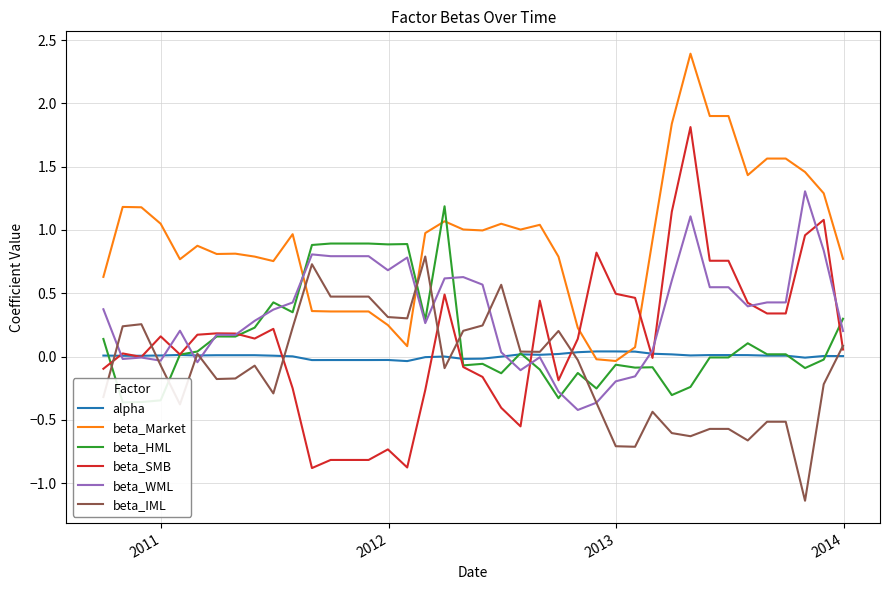

Reading left to right, transcribe all the data shown in this chart.

alpha: 0.0	0.0	0.0	0.0	0.0	0.0	0.0	0.0	0.0	0.0	0.0	-0.0	-0.0	-0.0	-0.0	-0.0	-0.0	-0.0	-0.0	-0.0	-0.0	-0.0	0.0	0.0	0.0	0.0	0.0	0.0	0.0	0.0	0.0	0.0	0.0	0.0	0.0	0.0	0.0	-0.0	0.0	0.0
beta_Market: 0.6	1.2	1.2	1.0	0.8	0.9	0.8	0.8	0.8	0.8	1.0	0.4	0.4	0.4	0.4	0.2	0.1	1.0	1.1	1.0	1.0	1.0	1.0	1.0	0.8	0.2	-0.0	-0.0	0.1	0.9	1.8	2.4	1.9	1.9	1.4	1.6	1.6	1.5	1.3	0.8
beta_HML: 0.1	-0.4	-0.4	-0.3	0.0	0.0	0.2	0.2	0.2	0.4	0.3	0.9	0.9	0.9	0.9	0.9	0.9	0.3	1.2	-0.1	-0.1	-0.1	0.0	-0.1	-0.3	-0.1	-0.3	-0.1	-0.1	-0.1	-0.3	-0.2	-0.0	-0.0	0.1	0.0	0.0	-0.1	-0.0	0.3
beta_SMB: -0.1	0.0	-0.0	0.2	0.0	0.2	0.2	0.2	0.1	0.2	-0.3	-0.9	-0.8	-0.8	-0.8	-0.7	-0.9	-0.3	0.5	-0.1	-0.2	-0.4	-0.6	0.4	-0.2	0.1	0.8	0.5	0.5	-0.0	1.1	1.8	0.8	0.8	0.4	0.3	0.3	1.0	1.1	0.1
beta_WML: 0.4	-0.0	-0.0	-0.0	0.2	-0.0	0.2	0.2	0.3	0.4	0.4	0.8	0.8	0.8	0.8	0.7	0.8	0.3	0.6	0.6	0.6	0.0	-0.1	-0.0	-0.3	-0.4	-0.4	-0.2	-0.2	0.0	0.6	1.1	0.5	0.5	0.4	0.4	0.4	1.3	0.8	0.2
beta_IML: -0.3	0.2	0.3	-0.1	-0.4	0.0	-0.2	-0.2	-0.1	-0.3	0.2	0.7	0.5	0.5	0.5	0.3	0.3	0.8	-0.1	0.2	0.2	0.6	0.0	0.0	0.2	-0.0	-0.4	-0.7	-0.7	-0.4	-0.6	-0.6	-0.6	-0.6	-0.7	-0.5	-0.5	-1.1	-0.2	0.1